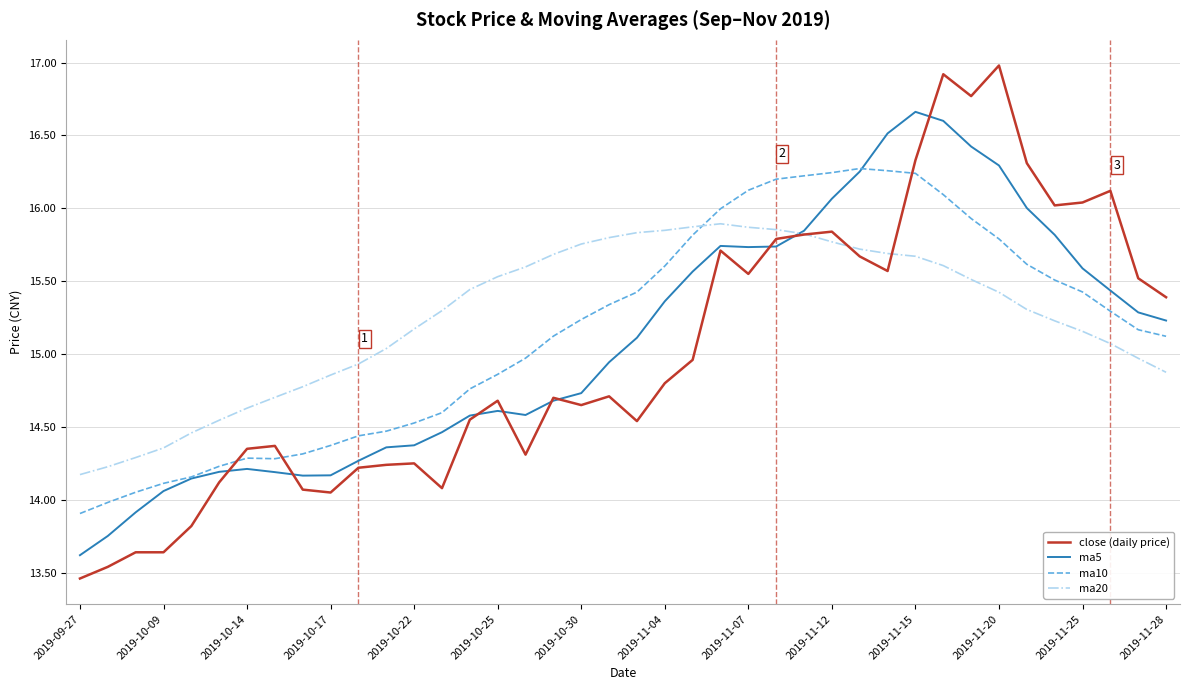

Which series has the widest spread of values?

close (daily price)